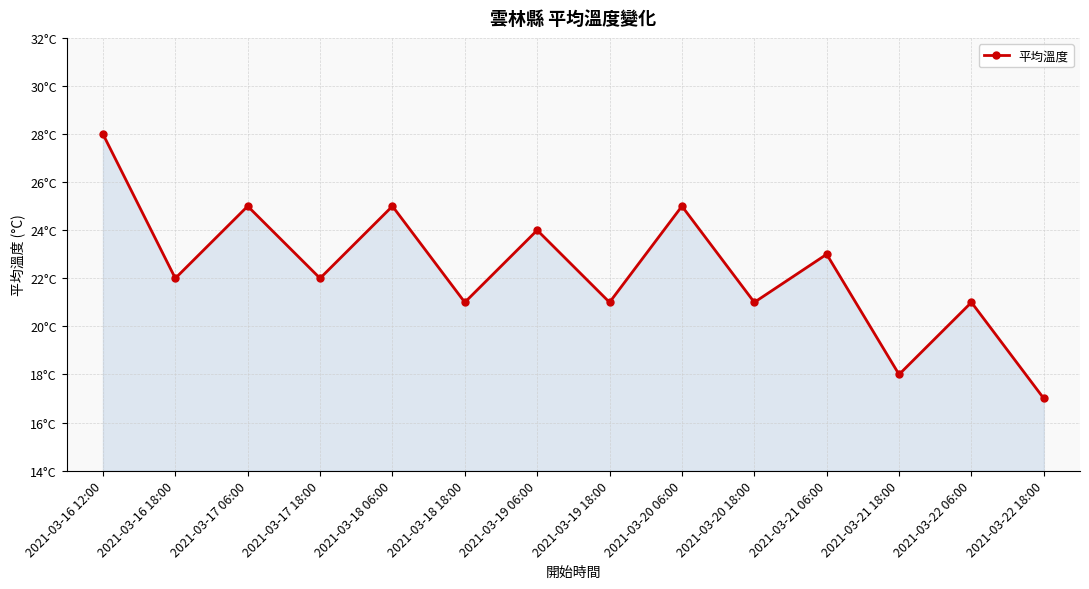

Between 2021-03-16 18:00 and 2021-03-17 18:00, which is larger?

2021-03-16 18:00